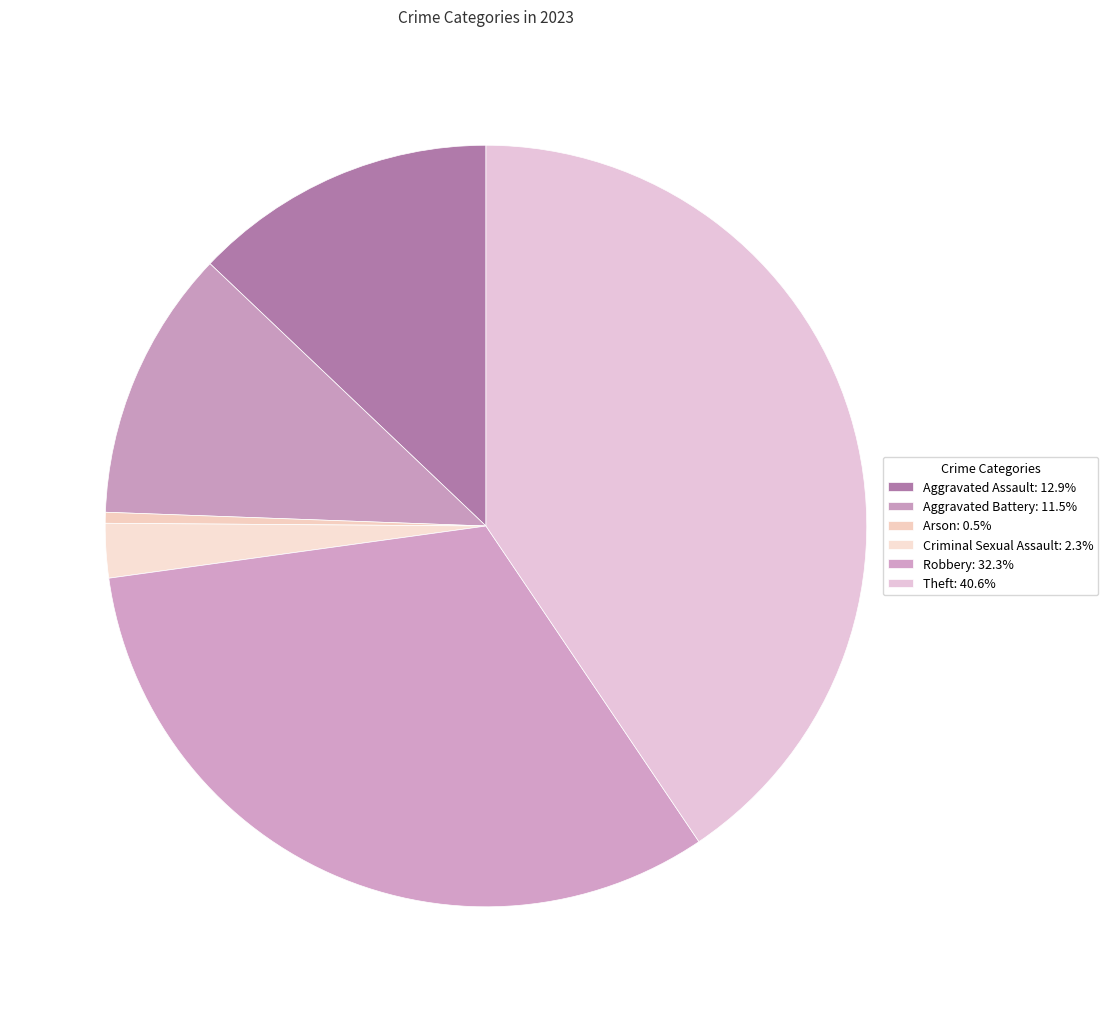

What percentage is NOT represented by Robbery?

67.7%